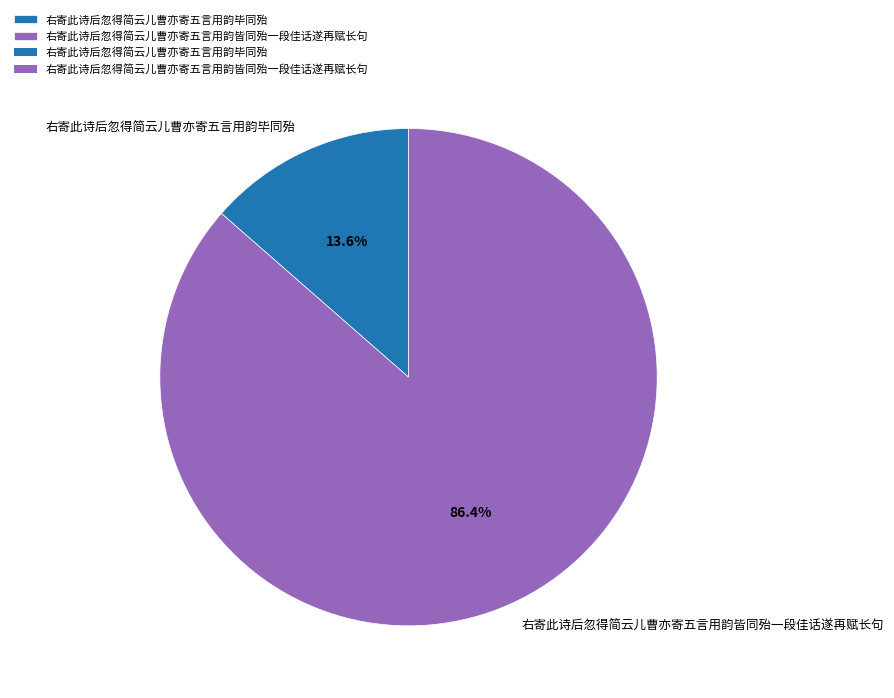

What percentage is the 右寄此诗后忽得简云儿曹亦寄五言用韵毕同殆 slice, to the nearest percent?

14%